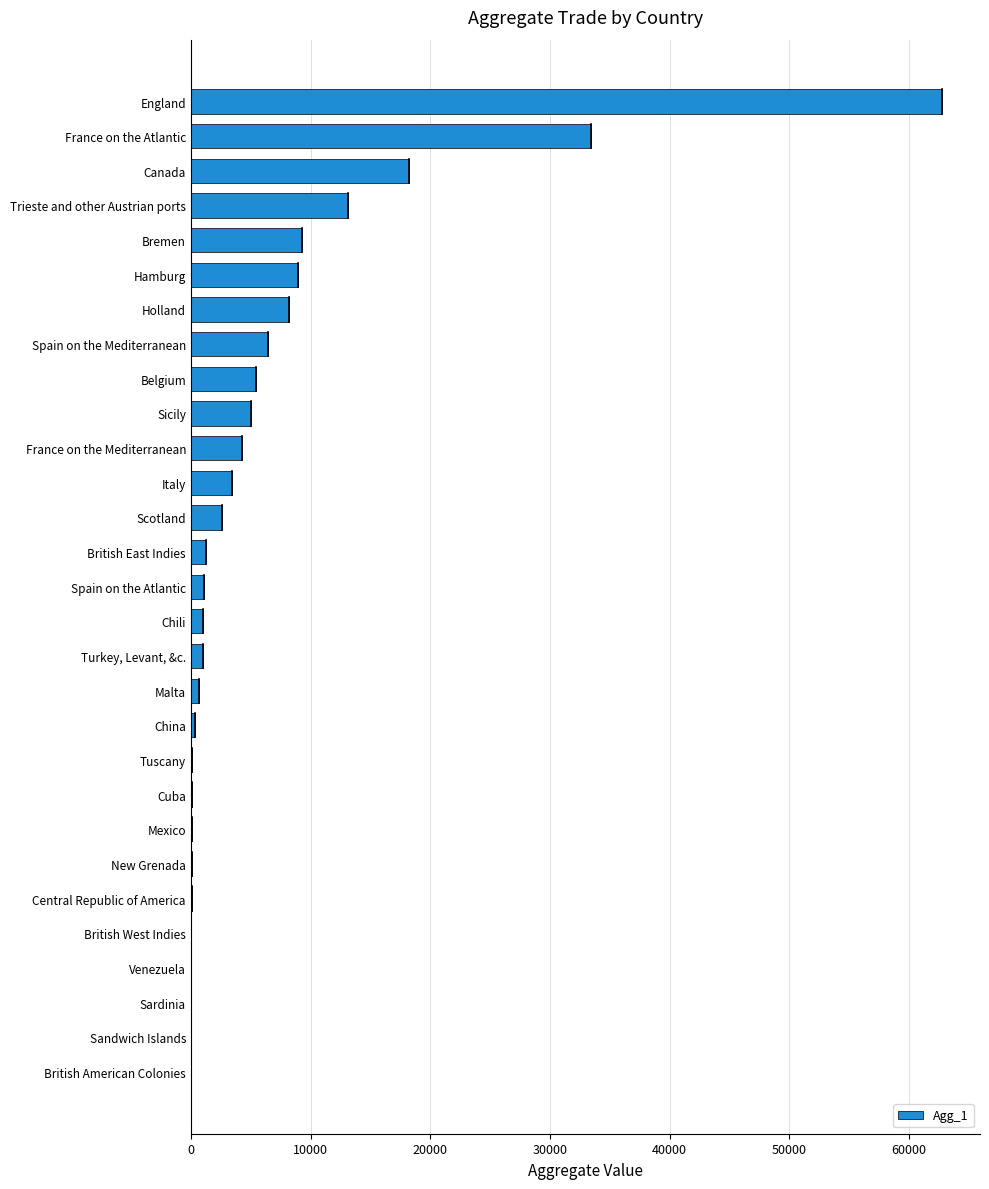

Approximately how many times larger is the value at Trieste and other Austrian ports compared to Holland?

1.6